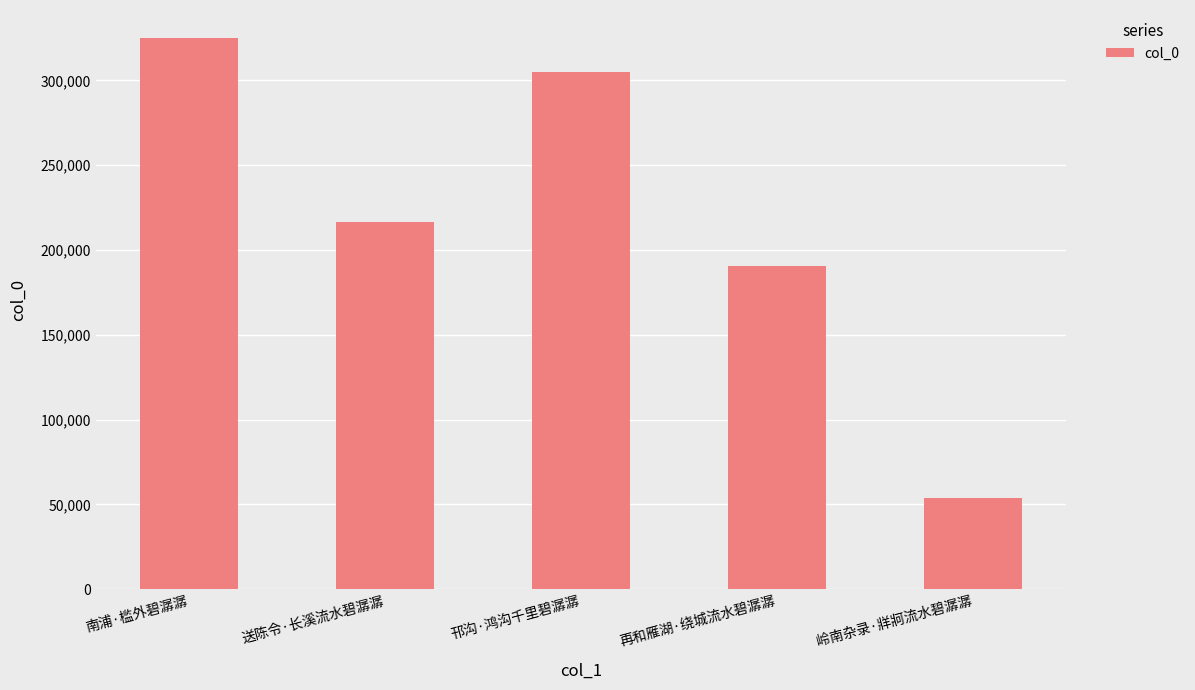

What is the sum of all values?

1090636